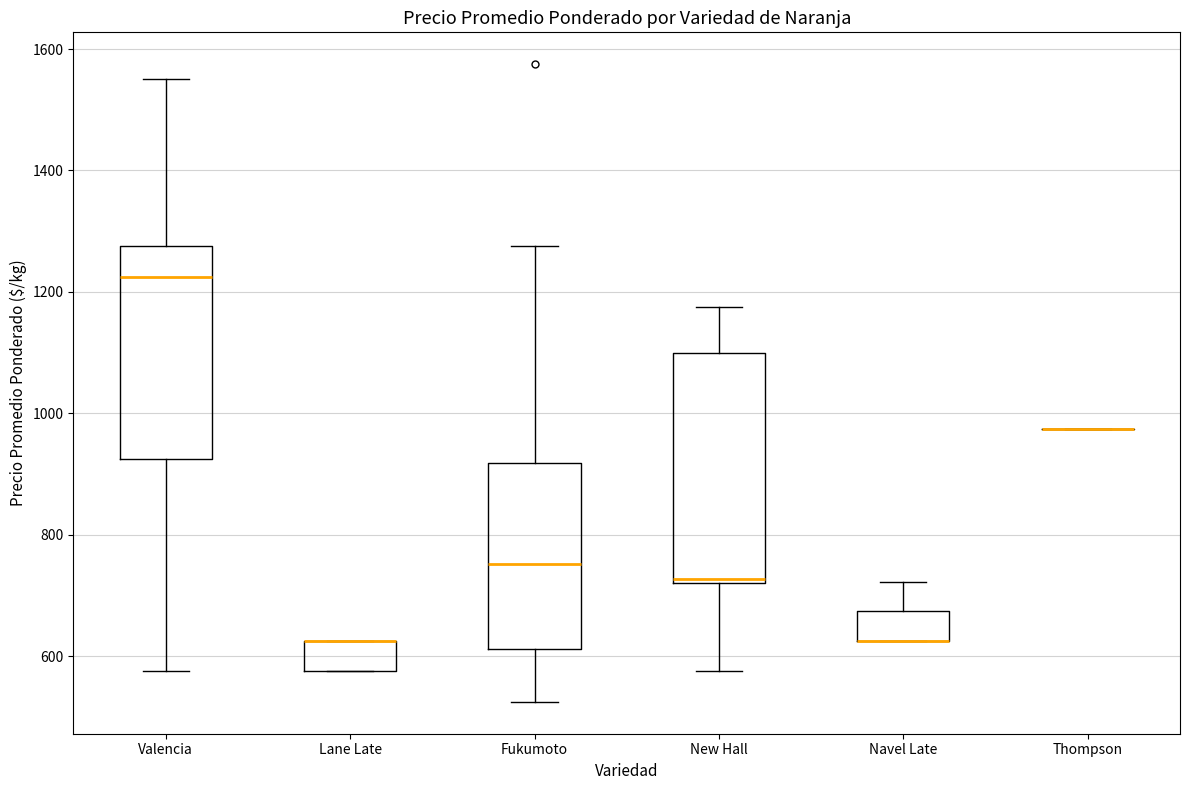

Reading left to right, read every box against the y-axis: the position of its median line, the range the box covers, and the ends of its whiskers. The values are not printed on the chart, so give them approximately, as read against the axis.

Valencia: median 1220, box 920 to 1280, whiskers 580 to 1560
Lane Late: median 620 (drawn on the box's upper edge), box 580 to 620, whiskers 580 to 620
Fukumoto: median 760, box 620 to 920, whiskers 520 to 1280
New Hall: median 720 (just above the box's lower edge), box 720 to 1100, whiskers 580 to 1180
Navel Late: median 620 (drawn on the box's lower edge), box 620 to 680, whiskers 620 to 720
Thompson: box collapsed to a line at 980, whiskers 980 to 980